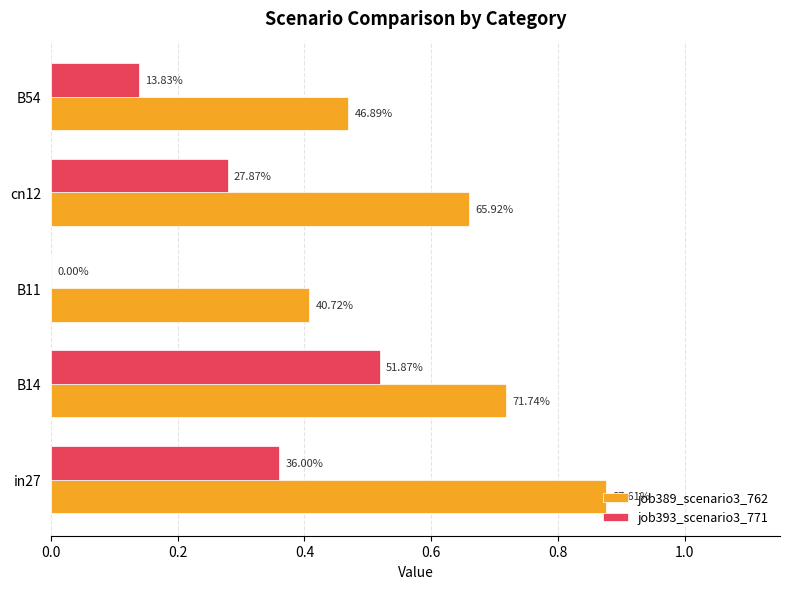

Rank the series by their average value, from lowest to highest.

job393_scenario3_771, job389_scenario3_762